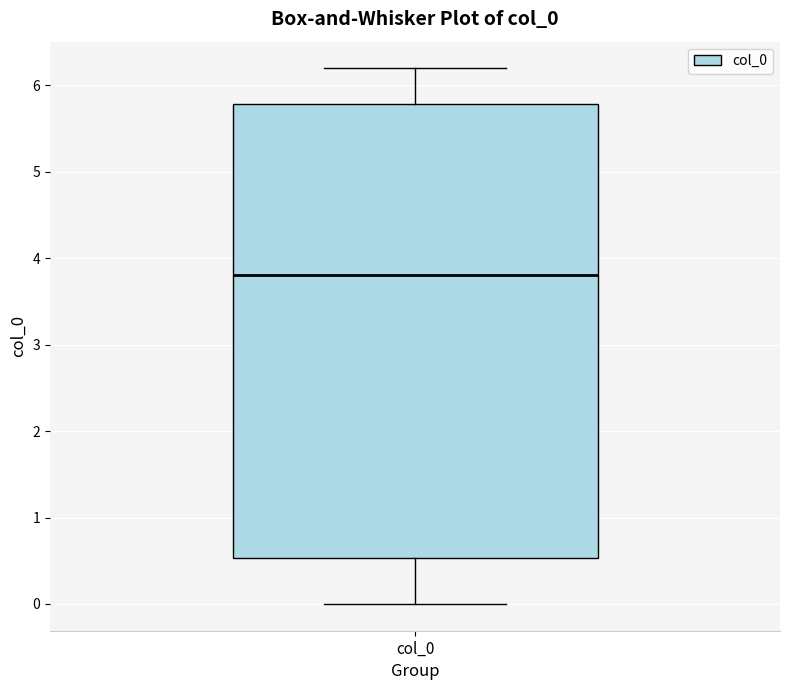

Where does the lower whisker of the box for col_0 end on the y-axis? The values are not printed on the chart, so give them approximately, as read against the axis.

0.0